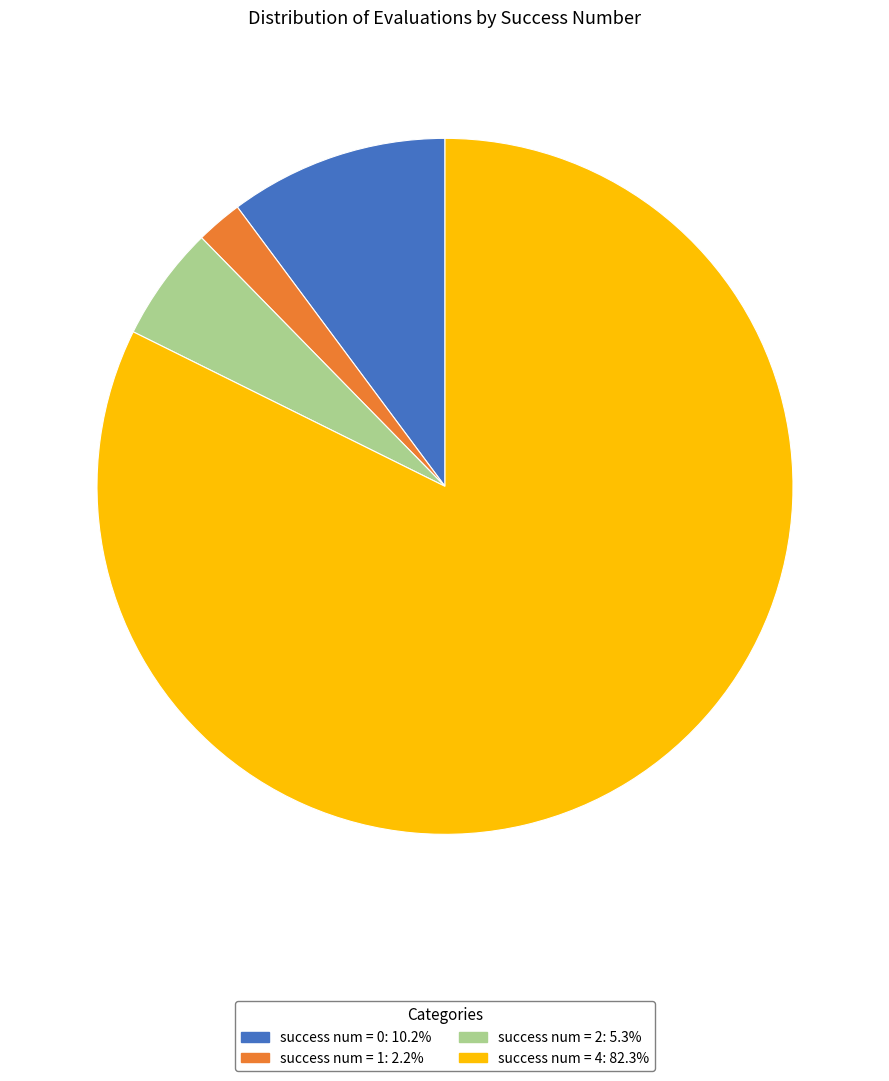

Is there a majority slice in this chart?

Yes